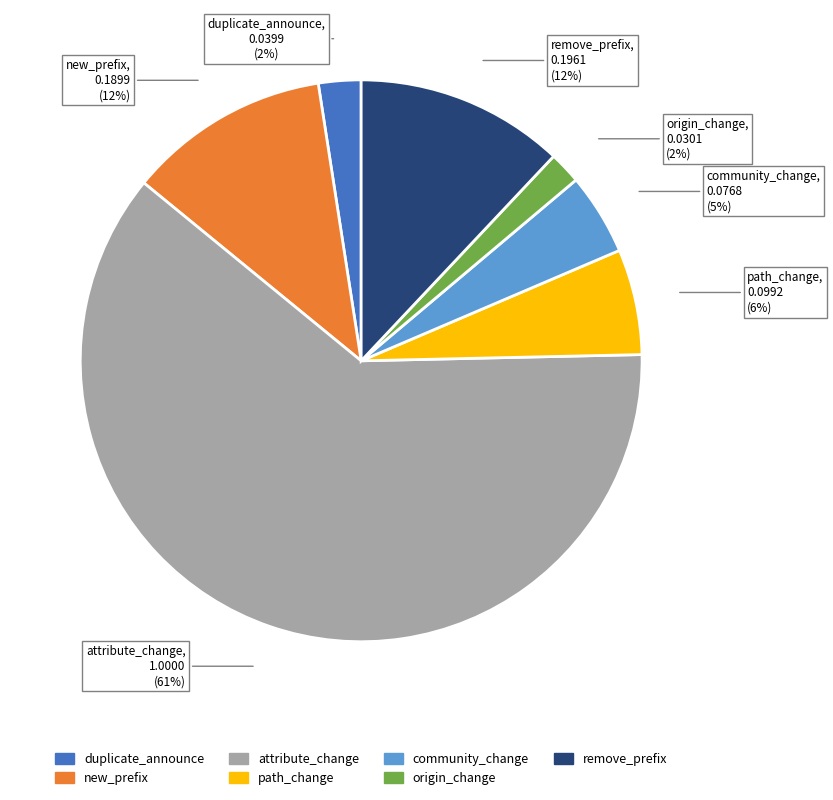

What is the largest slice in the pie chart?

attribute_change